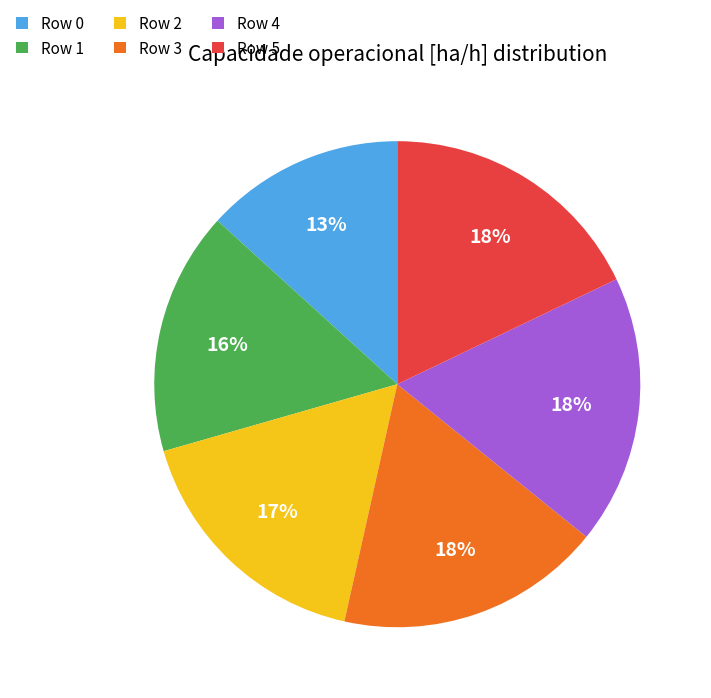

What percentage is the Row 2 slice, to the nearest percent?

17%